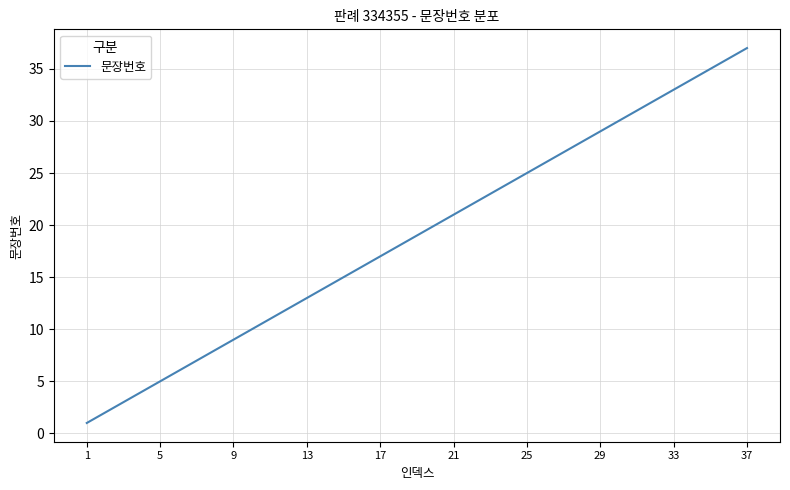

What is the greatest value displayed?

37